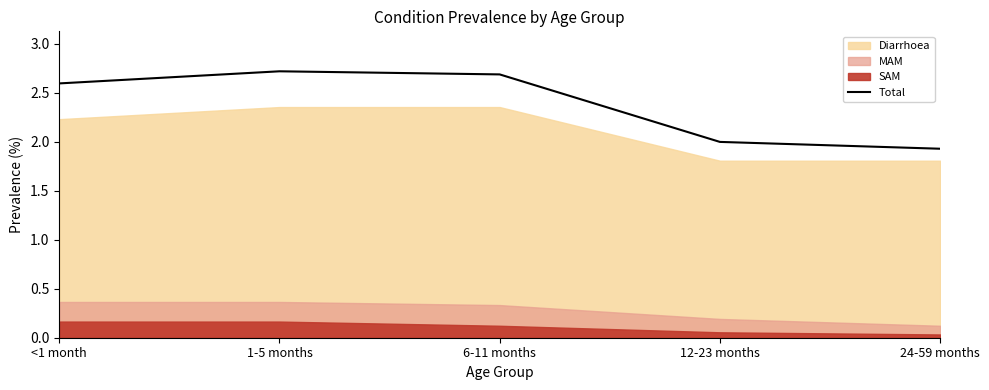

List the labels in order of value, largest first.

1-5 months, 6-11 months, <1 month, 12-23 months, 24-59 months